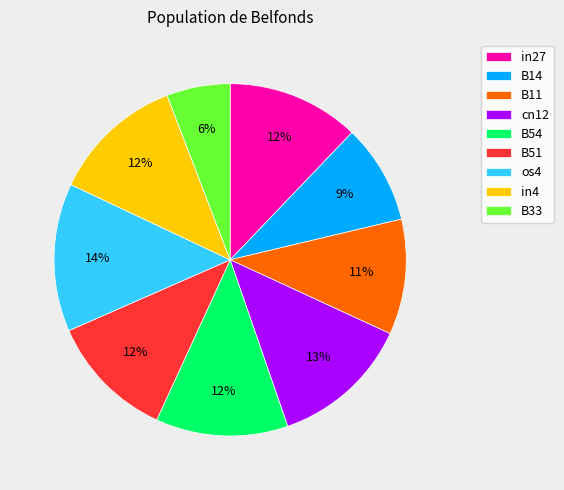

How many segments does this pie chart have?

9